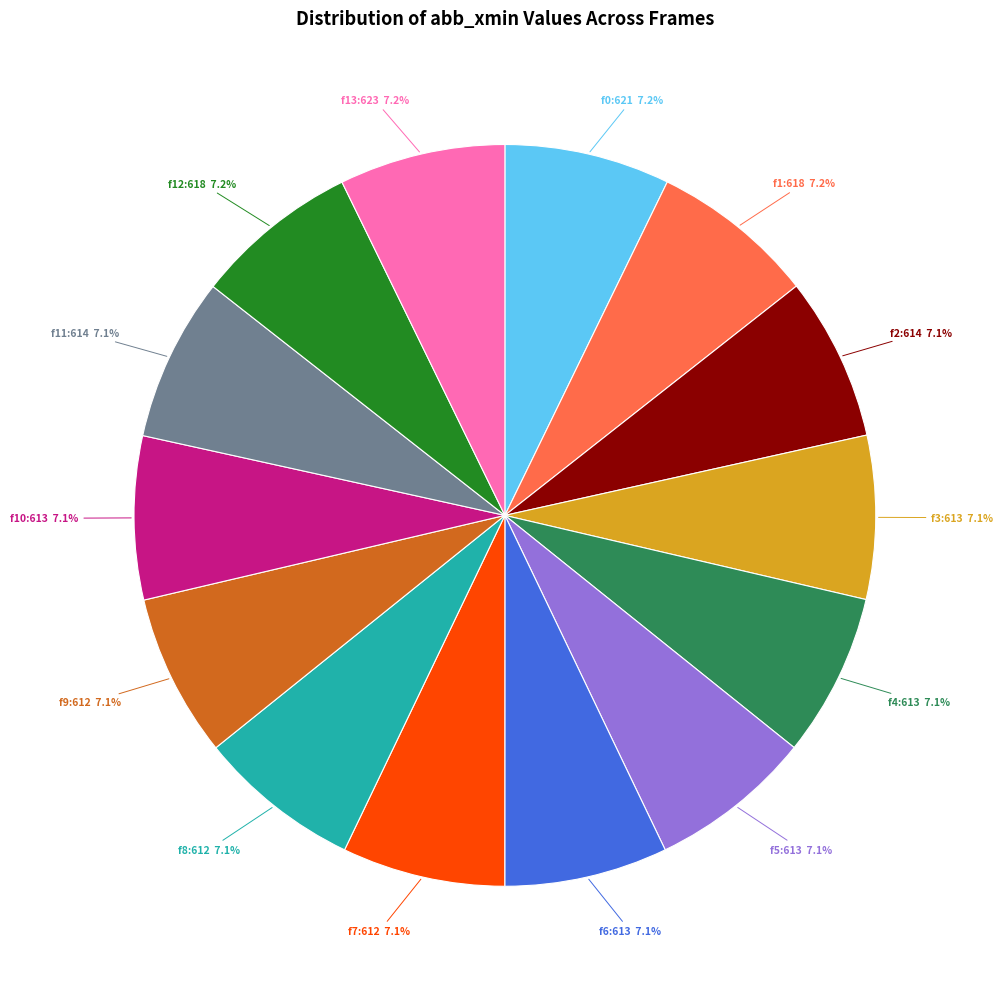

How many slices are in this pie chart?

14